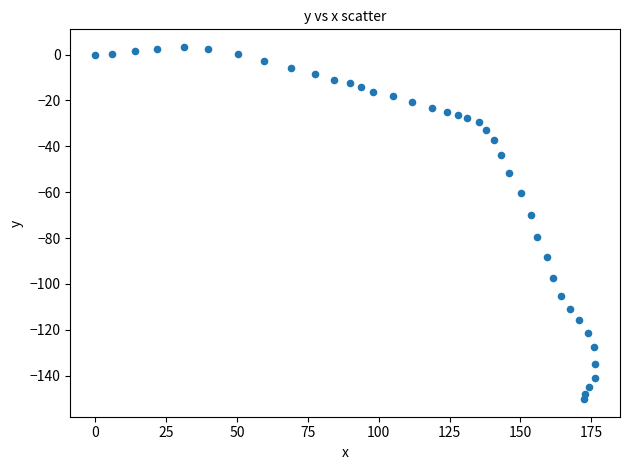

What Y value in the scatter plot is closest to -73?

-69.9